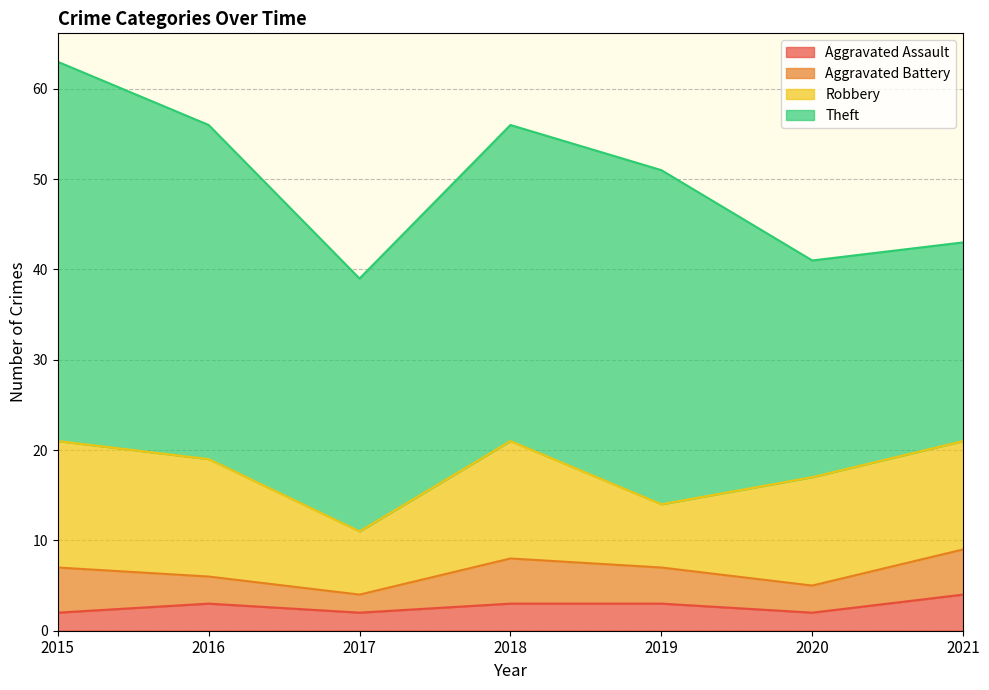

The value of Robbery at 2016 is 13. True or false?

True